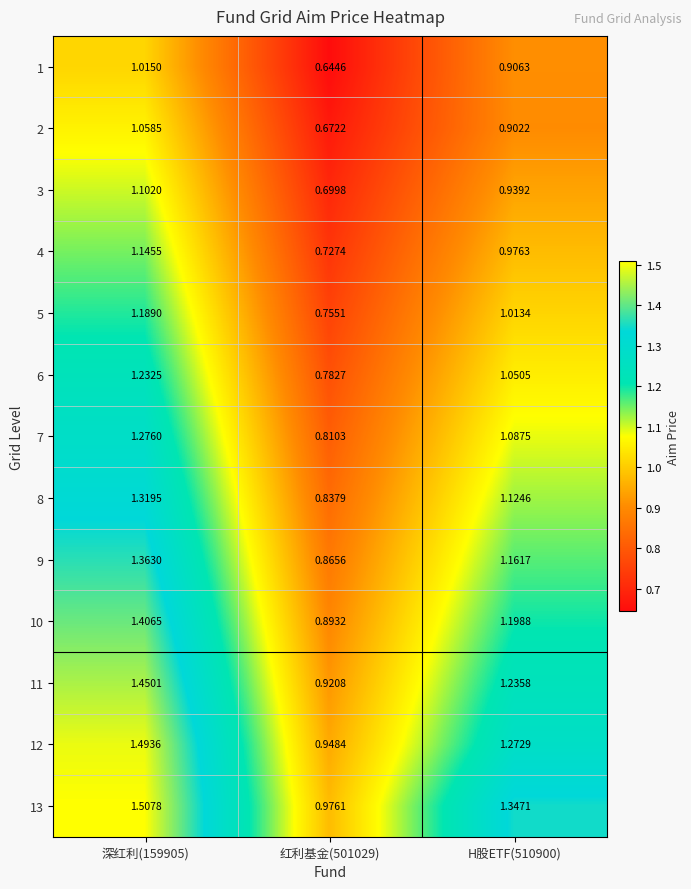

Is the value of 4 at 红利基金(501029) greater than the value of 2 at 红利基金(501029)?

Yes